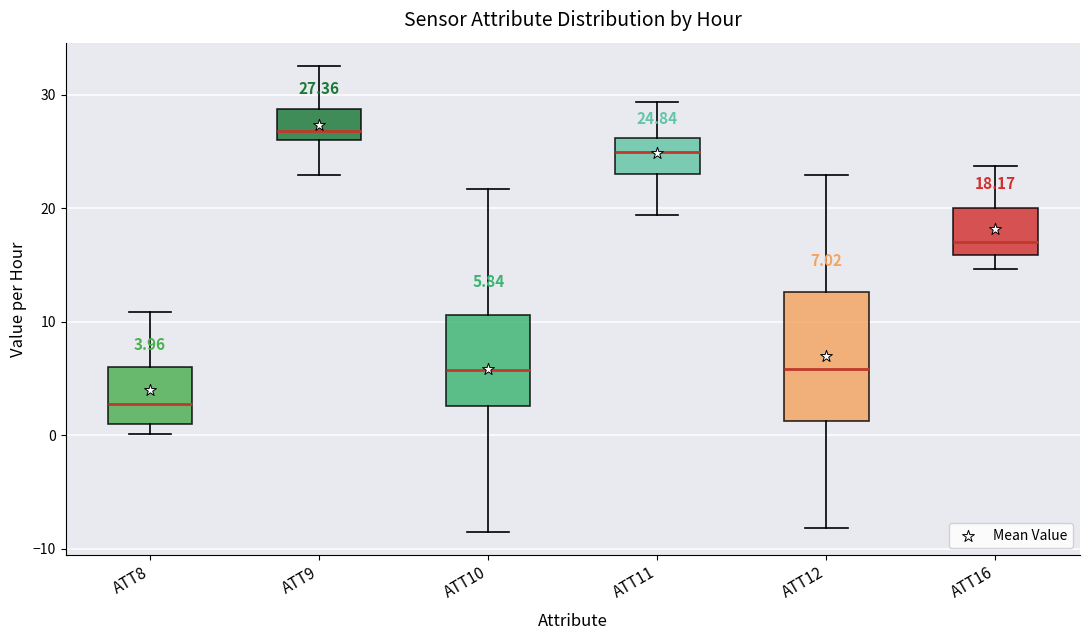

Which box's median line is the highest?

ATT9